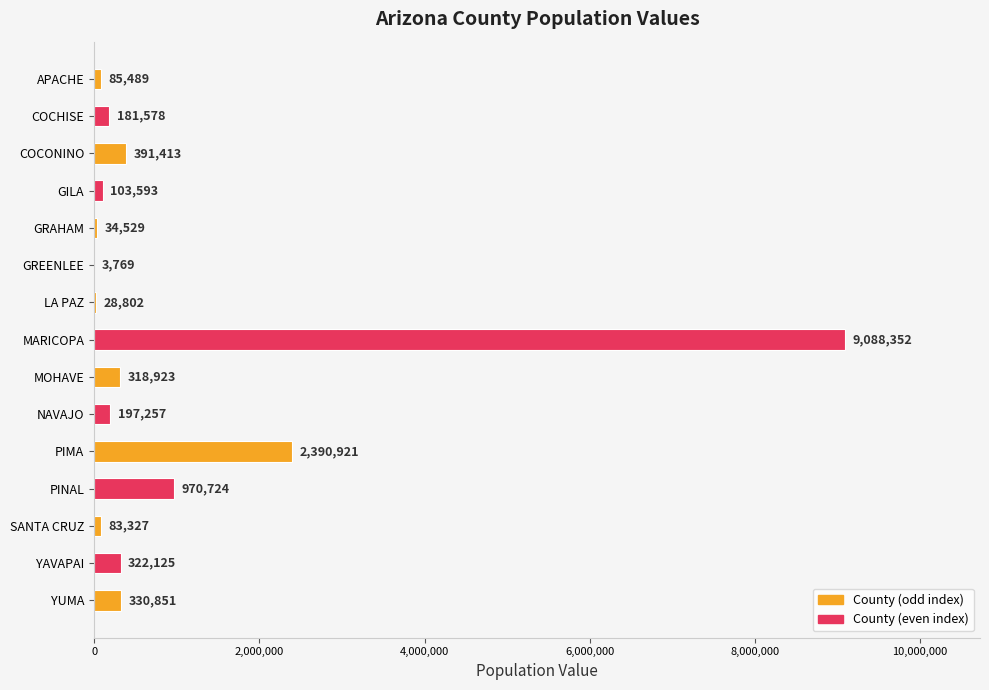

The chart shows a value of 1604071 at PIMA. True or false?

False